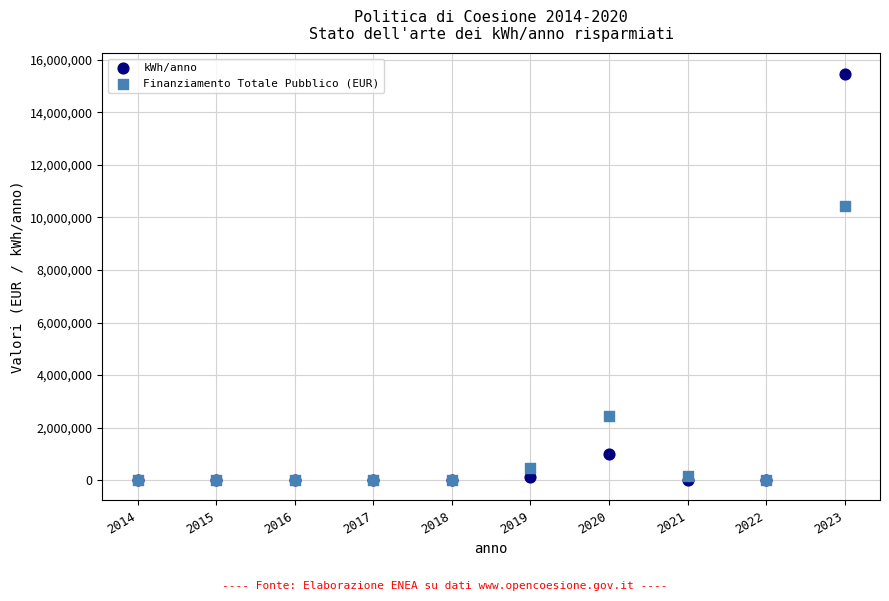

In the Finanziamento Totale Pubblico (EUR) series, what Y value is closest to 5224296?

2444240.4